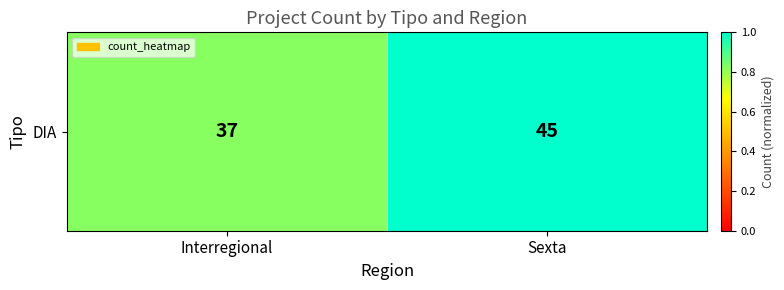

The value at Sexta is 0.4. True or false?

False